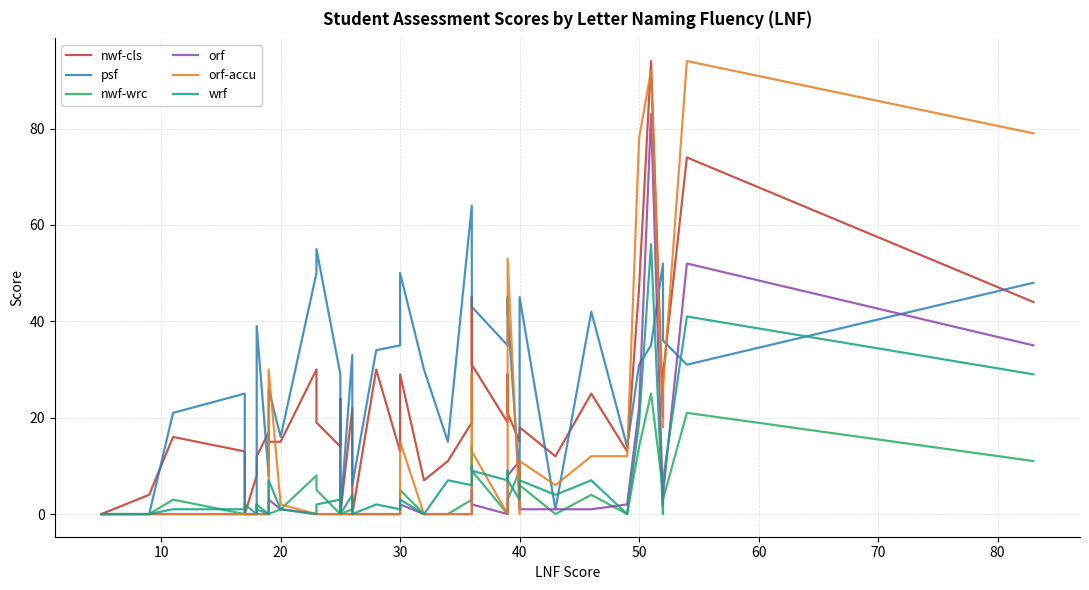

Which series has the largest total across all categories?

psf